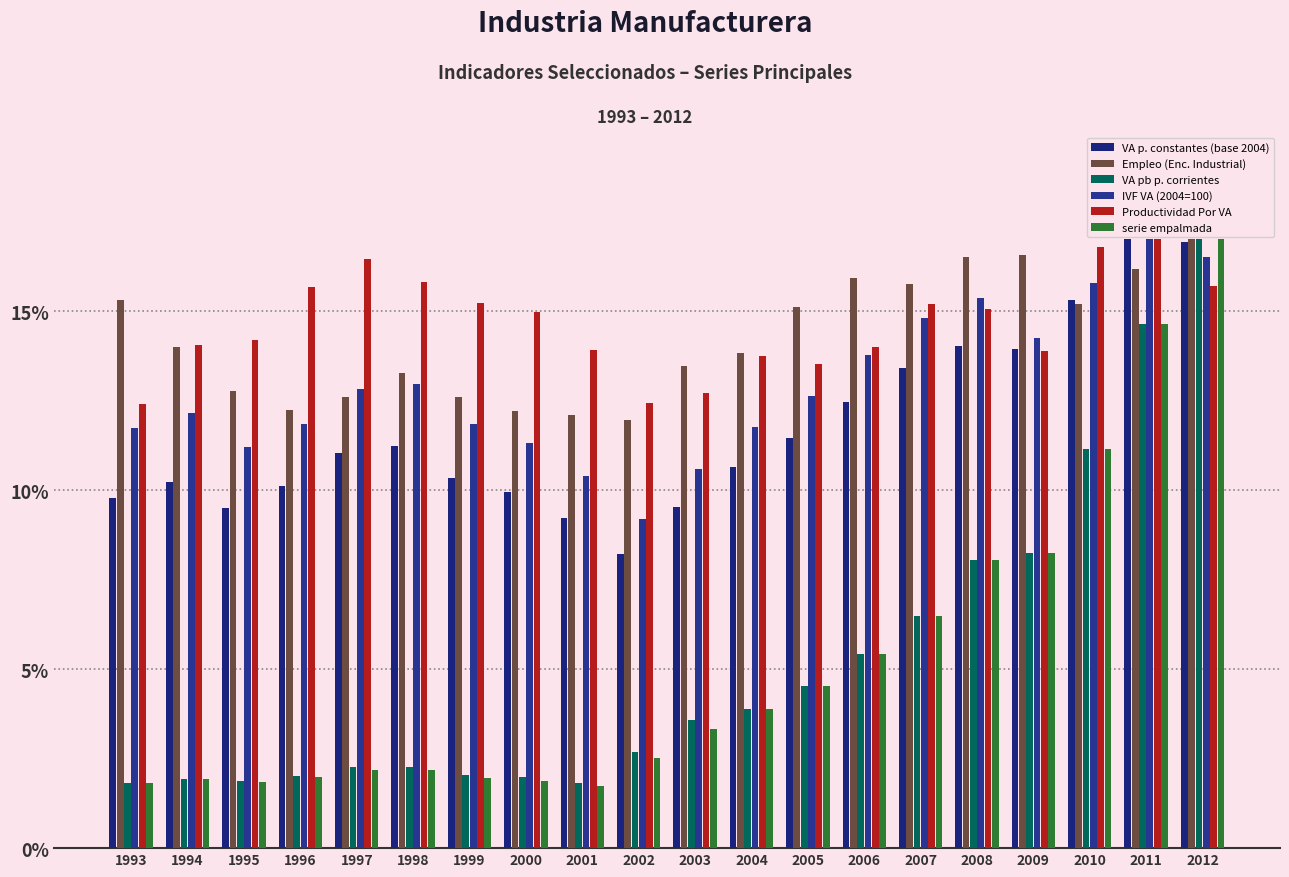

Are the bars grouped side by side (vs. stacked)?

Yes